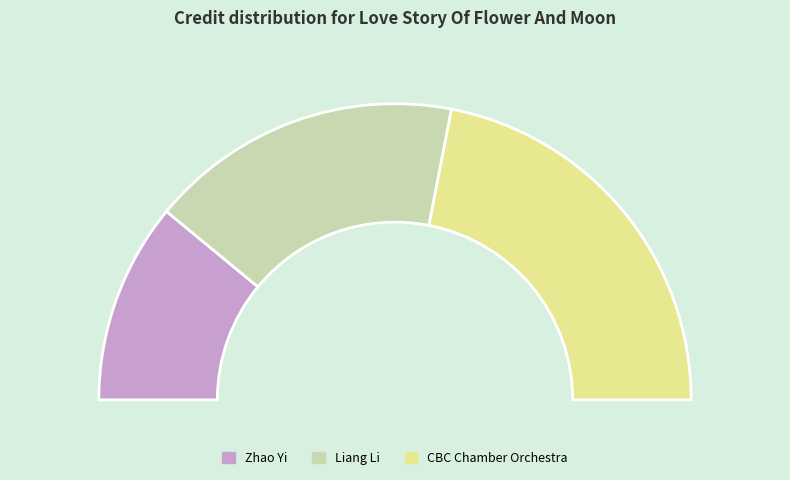

To the nearest percent, what is the combined percentage of CBC Chamber Orchestra and Liang Li?

78%